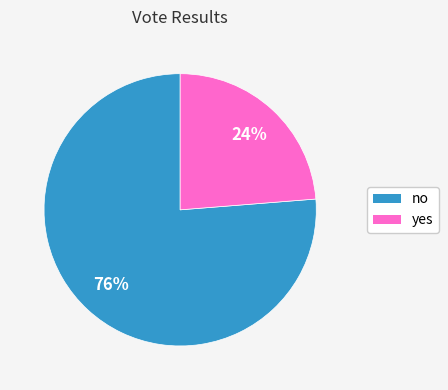

Does no account for over 50% of the chart?

Yes